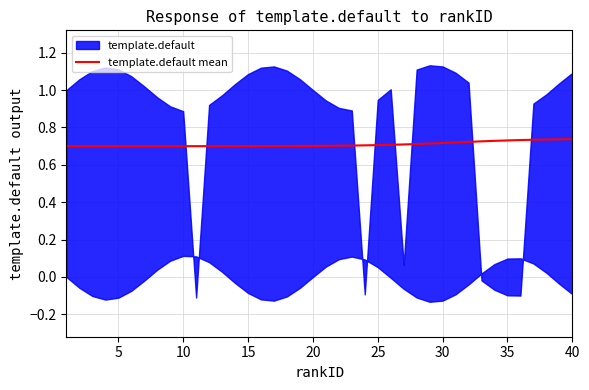

What is the value of the 12th point from the left?

0.7